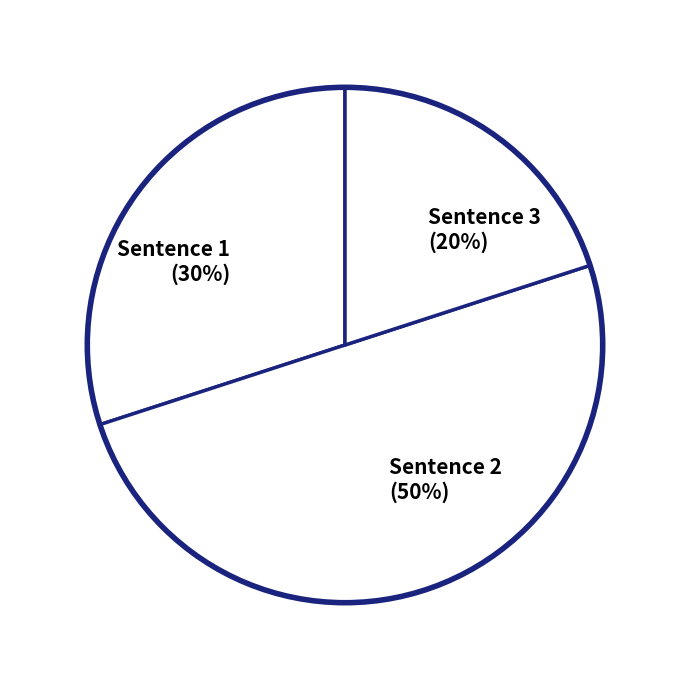

Count the number of slices in the pie.

3